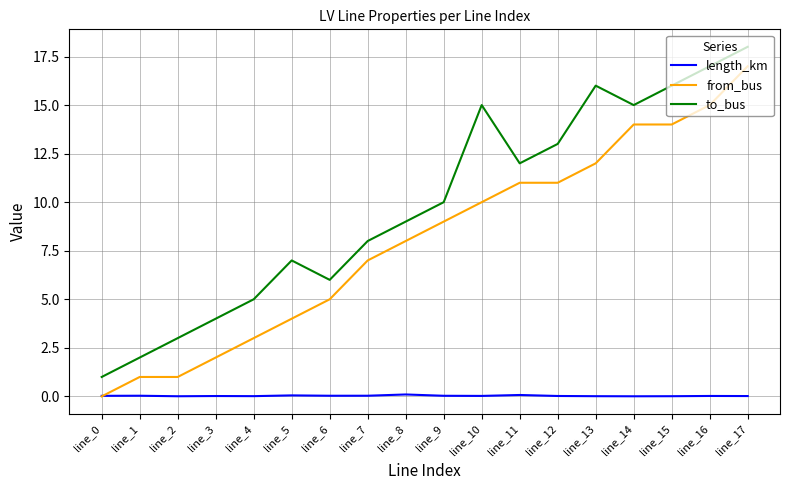

The from_bus series shows 1.2 at line_4. True or false?

False